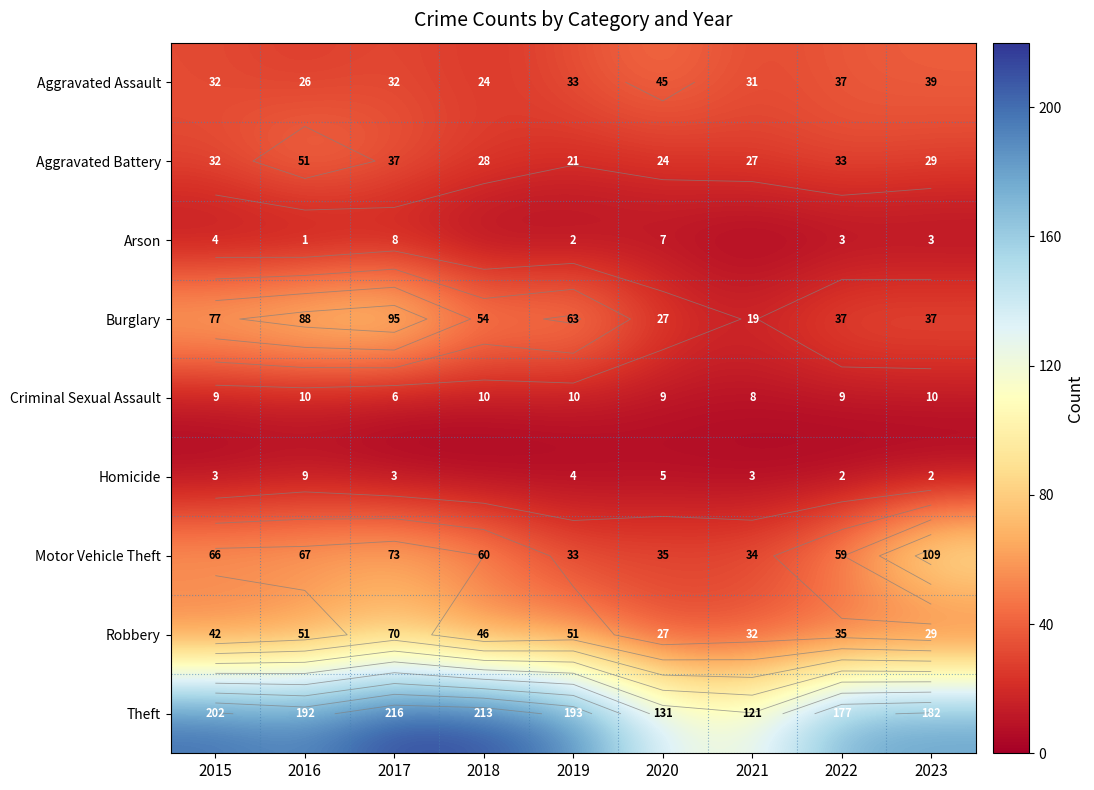

What is the approximate value of Homicide at 2022?

2